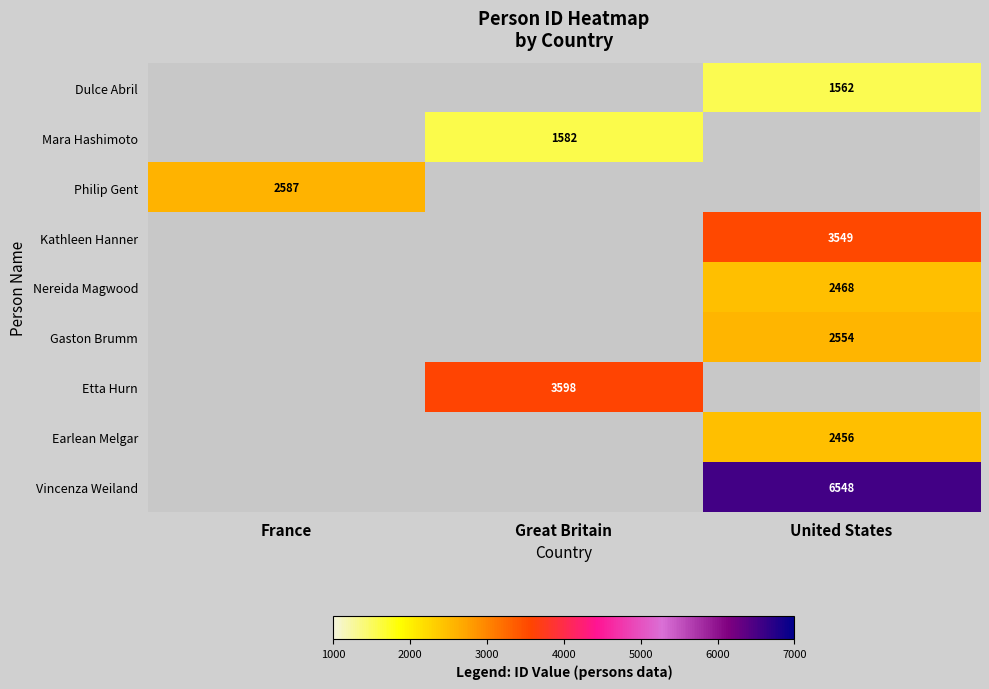

How many data points does each series have?

3